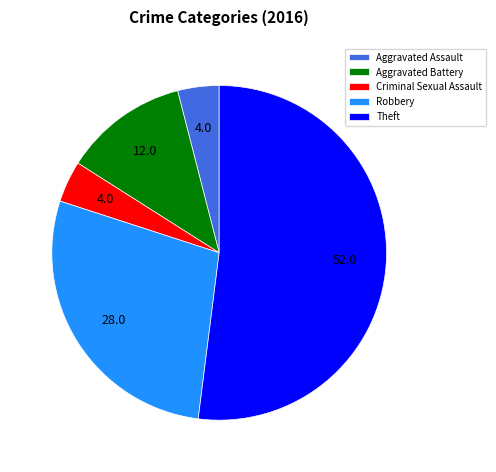

The Robbery slice represents 28% of the pie. True or false?

True